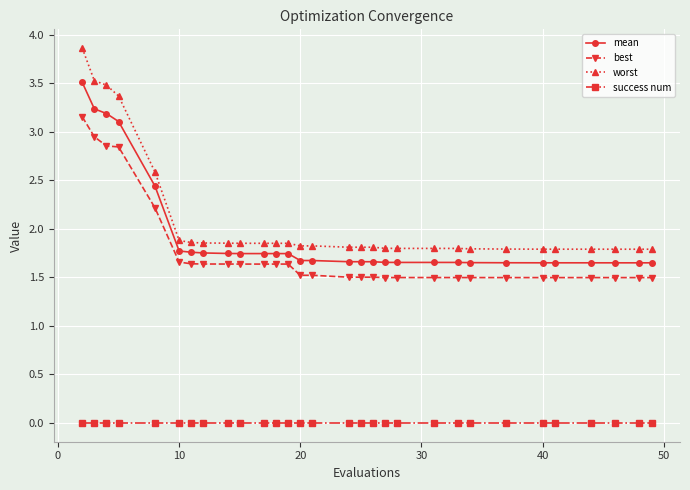

What is the value of the best point at the 20th from the left?

1.5